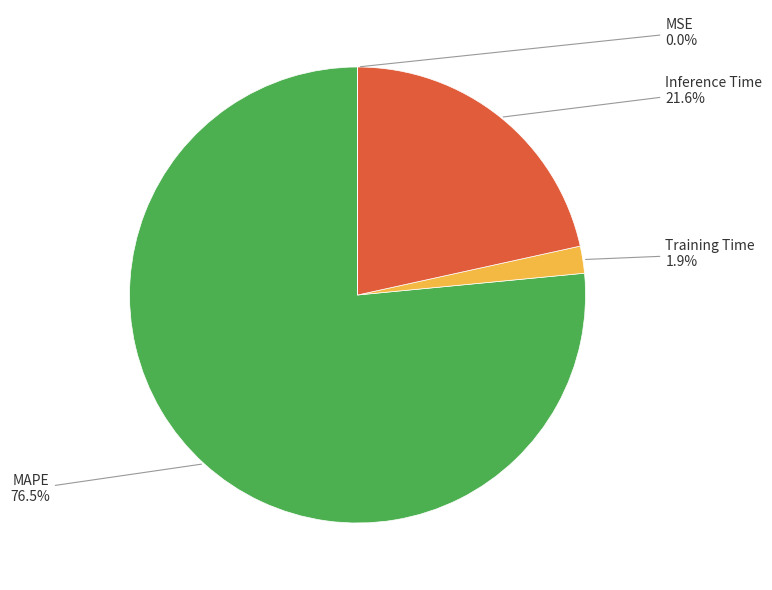

Which slice is the largest?

MAPE